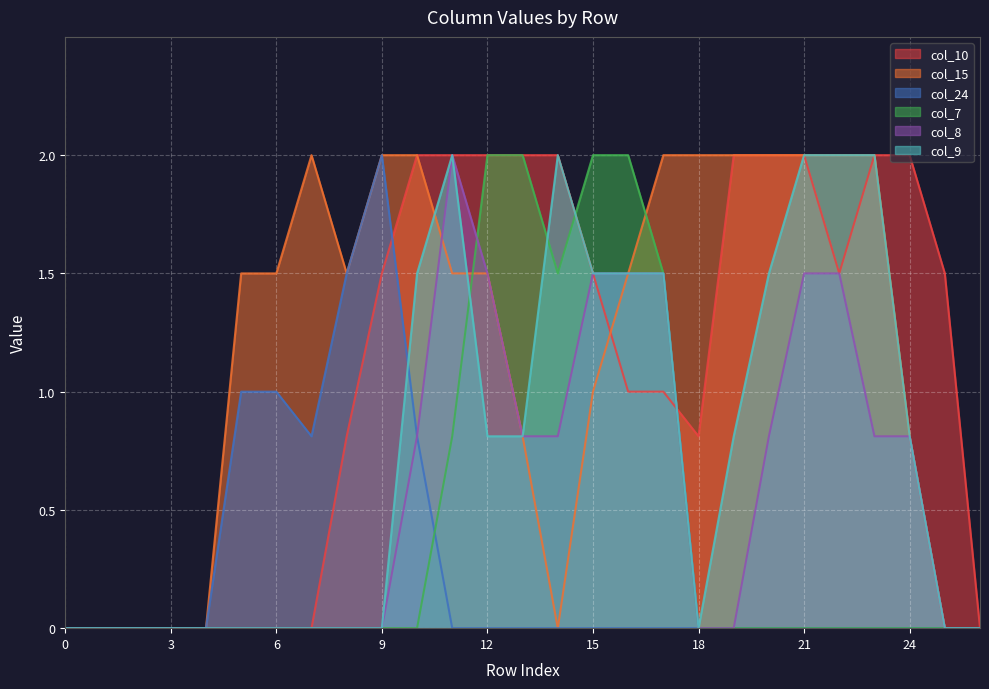

What are all the series names shown in the legend?

col_10, col_15, col_24, col_7, col_8, col_9